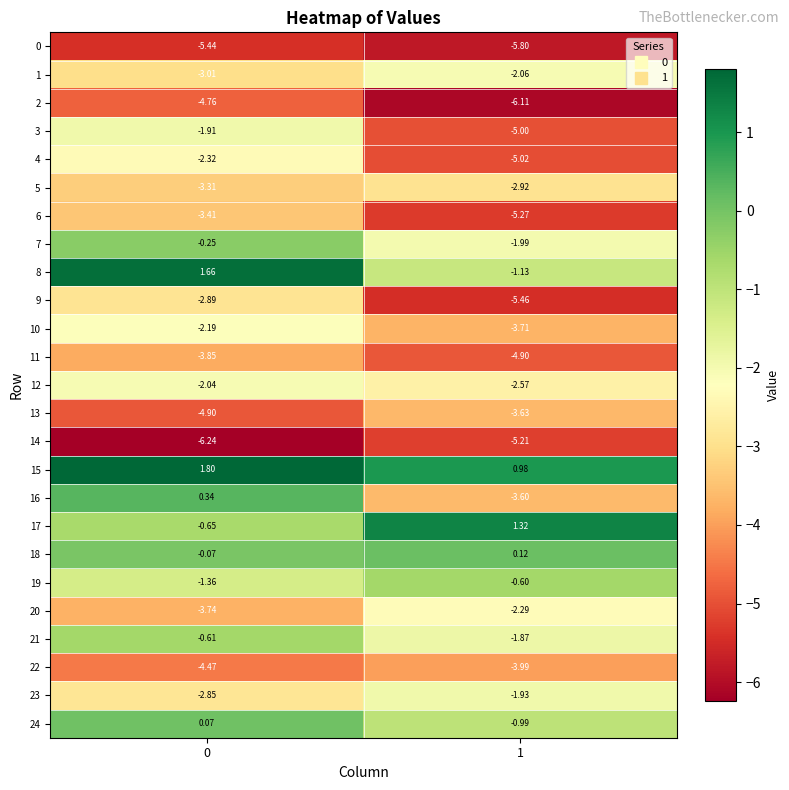

Is the value of 19 at 1 greater than the value of 0 at 0?

Yes